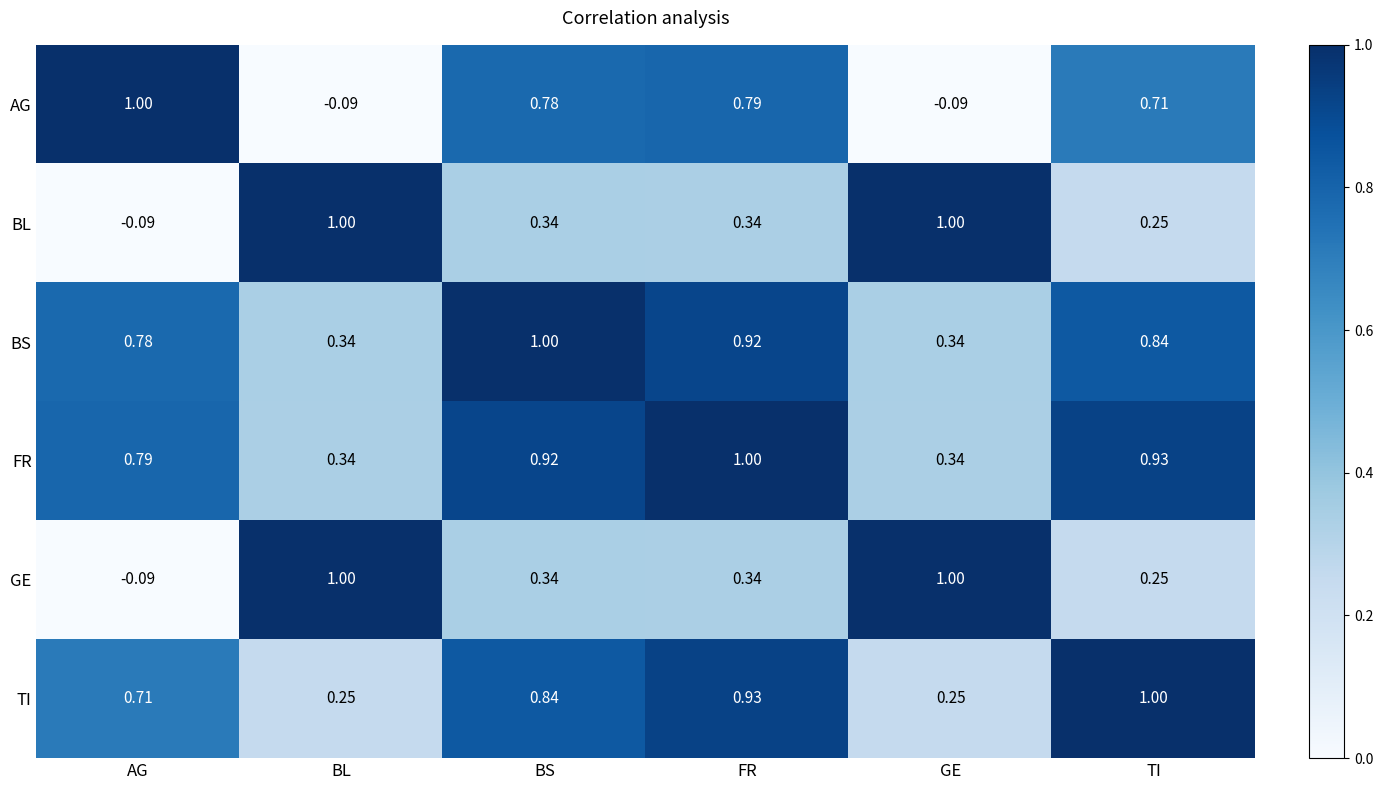

Which series changed the most between BL and BS?

AG